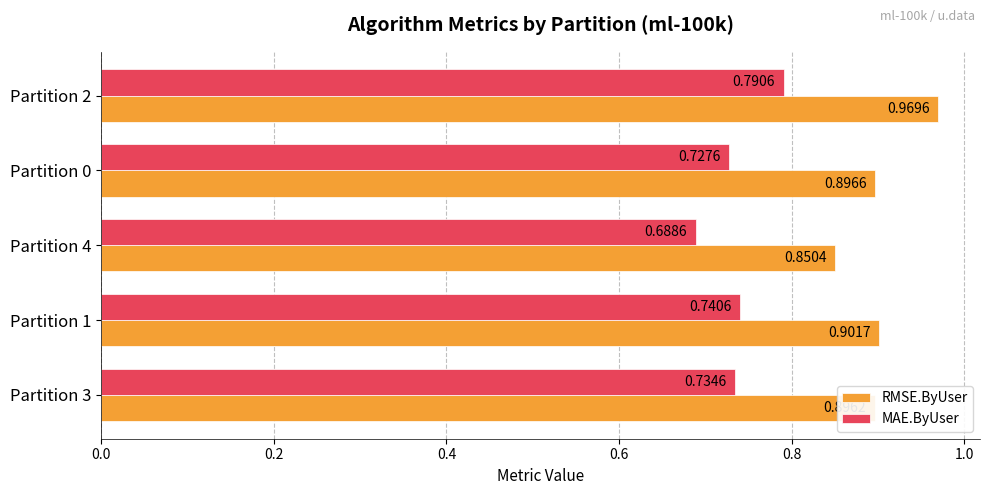

Which series has the largest total across all categories?

RMSE.ByUser